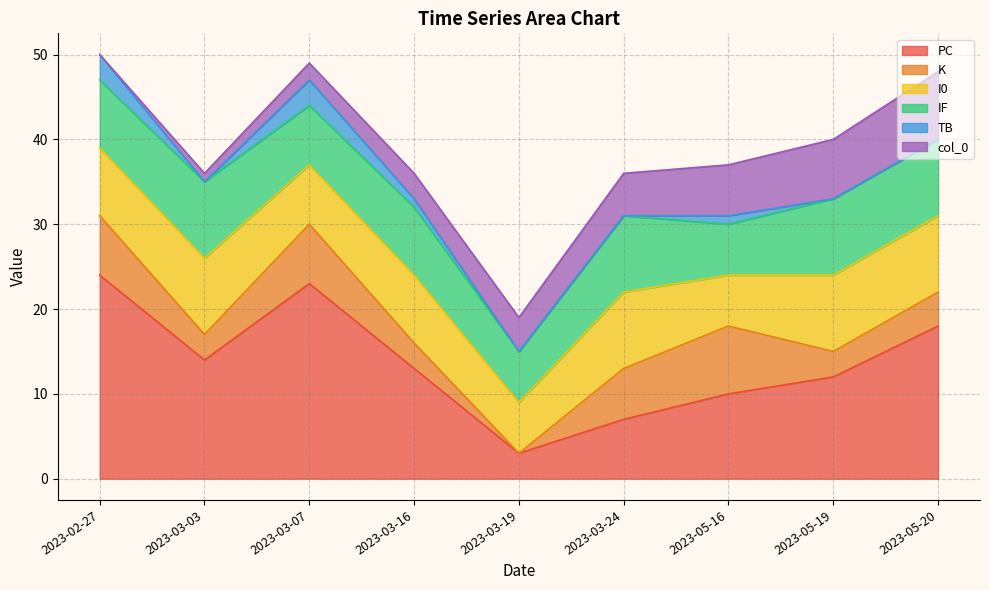

Which category has the highest value across all series?

2023-02-27